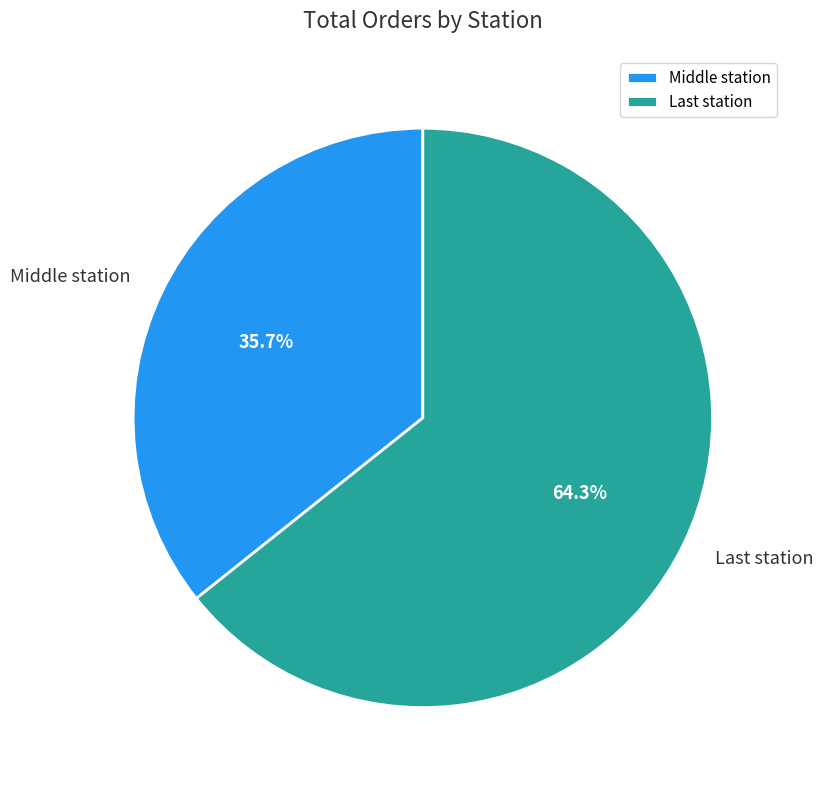

How many segments does this pie chart have?

2